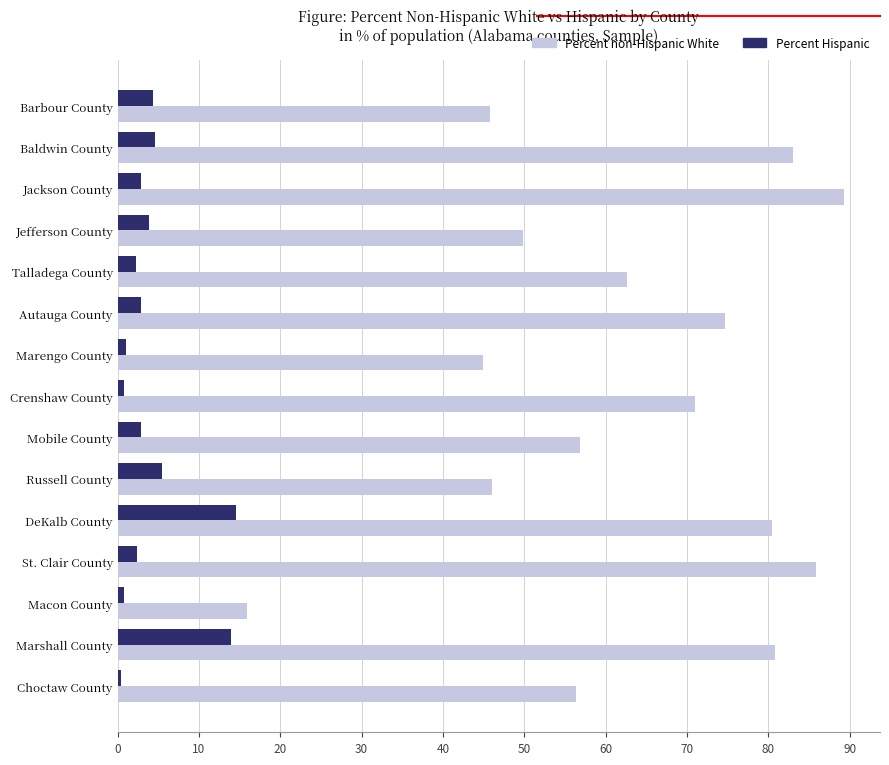

What is the average value of the Percent Hispanic series?

4.2